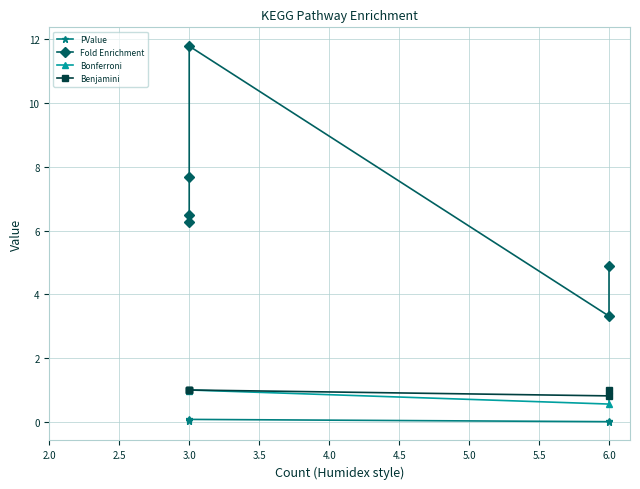

True or false: Fold Enrichment and PValue intersect in this chart.

False